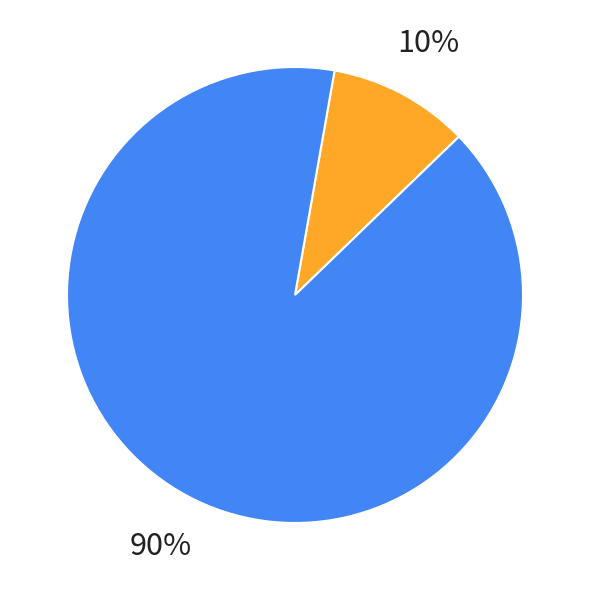

Is it true that 3 is 26% of the pie?

False